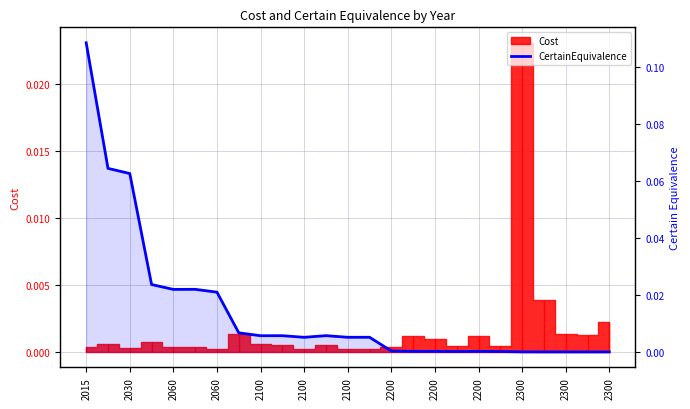

Is it true that the value at 2200 is 0.0?

True